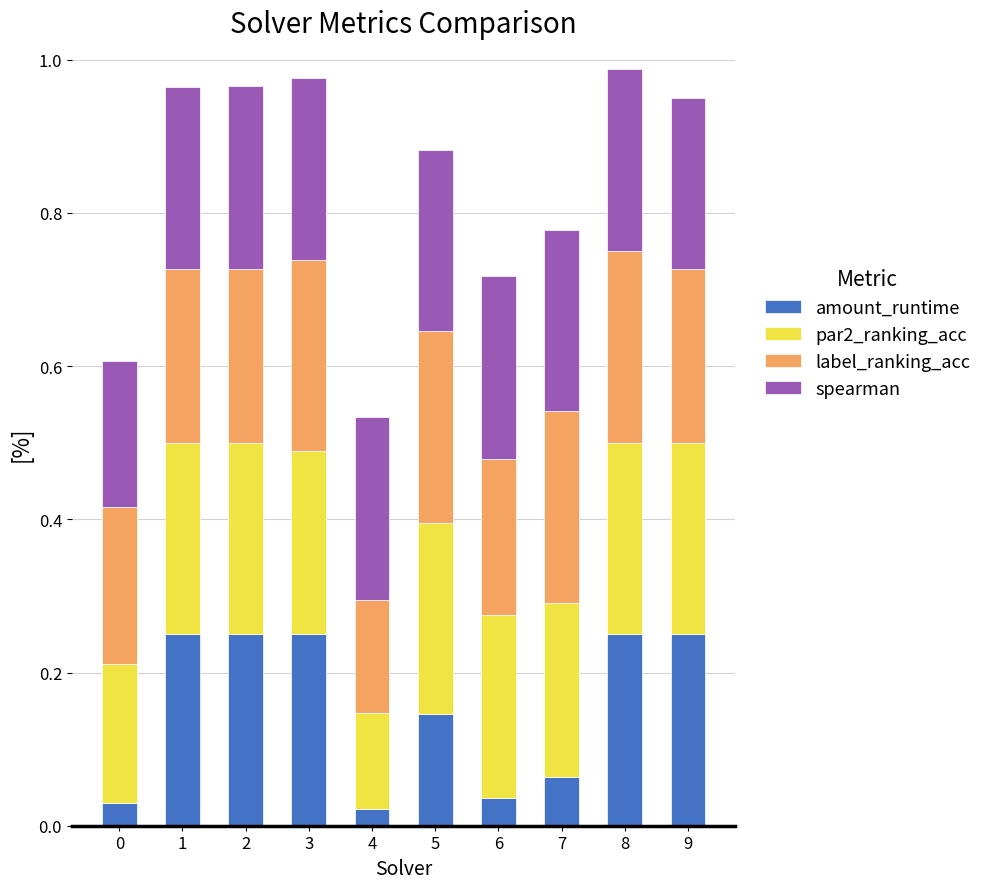

What is the total value across all series at 7?

0.8